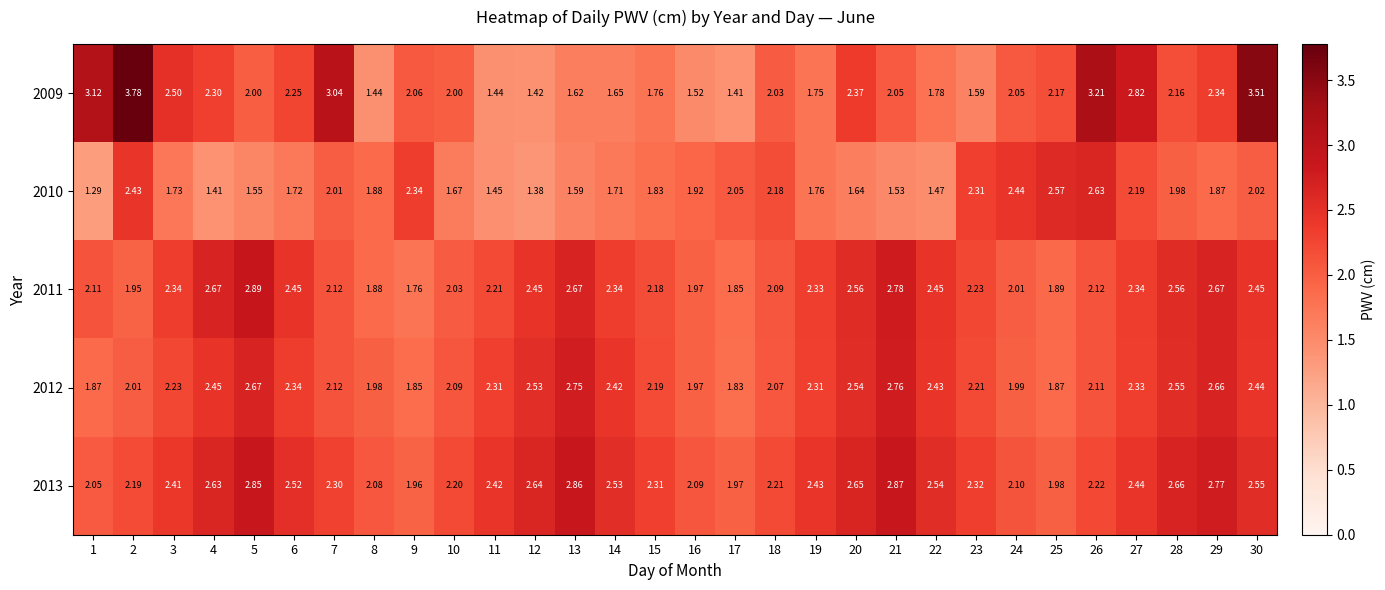

Is the value of 2012 at 13 greater than the value of 2010 at 12?

Yes